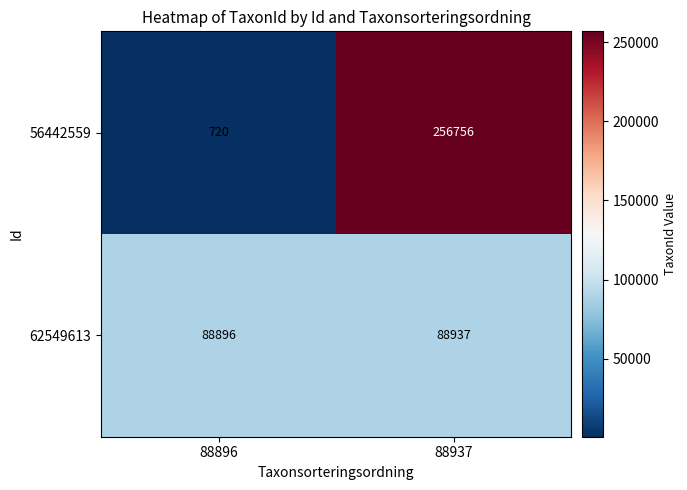

List the series in order of their overall mean, lowest first.

62549613, 56442559